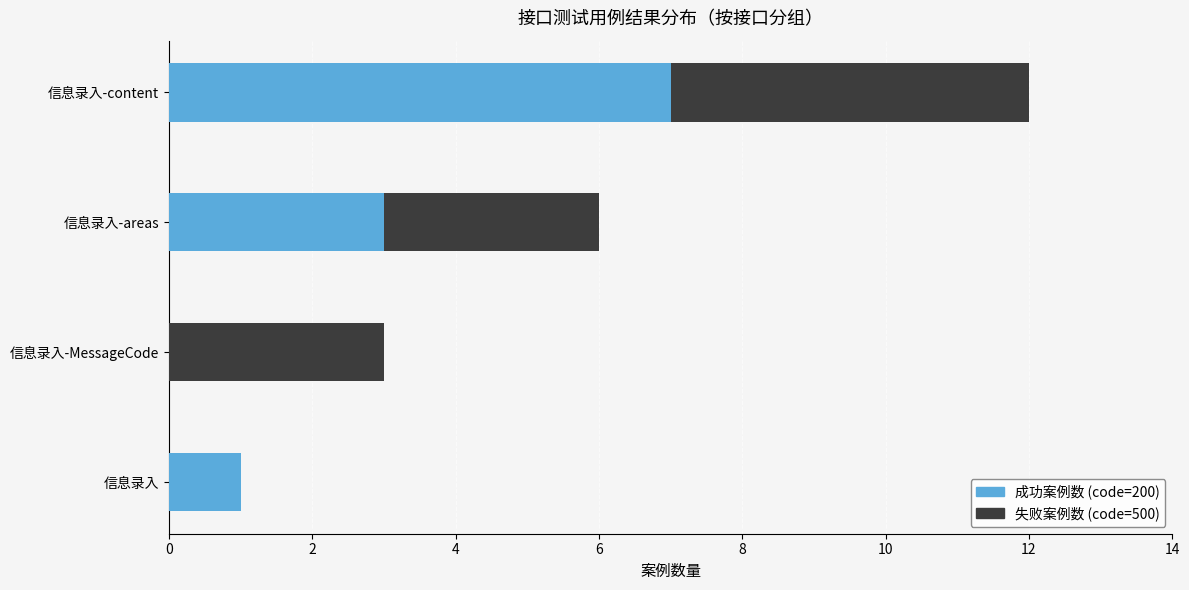

At which category is the sum across all series the highest?

信息录入-content